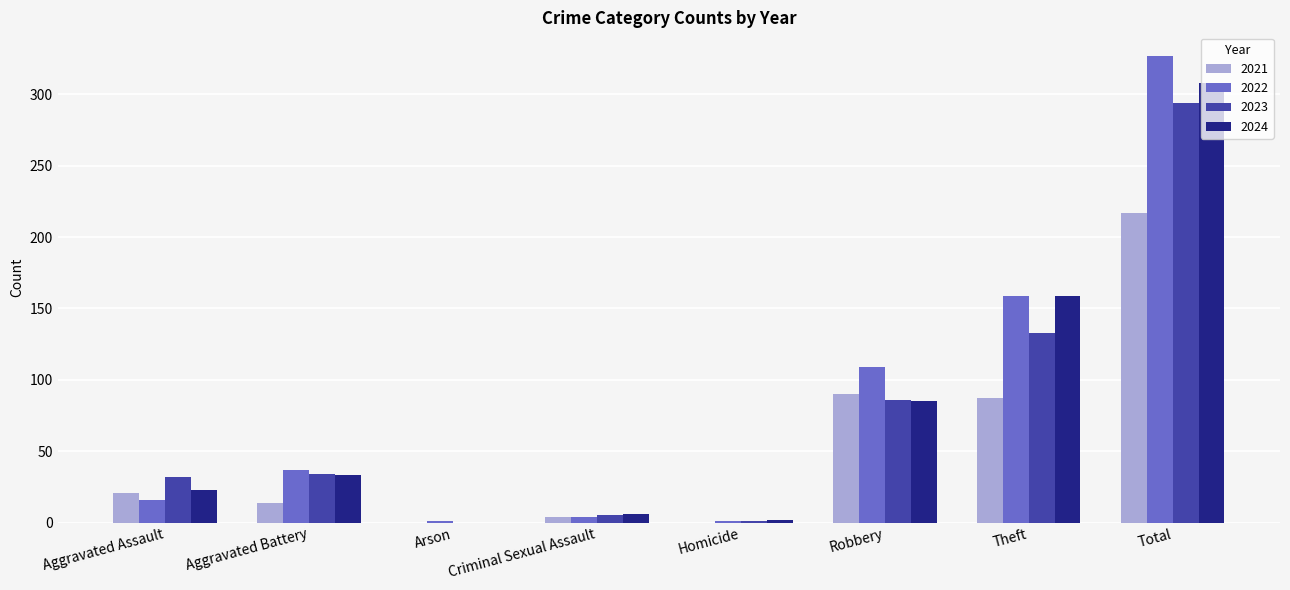

Count the number of data series in this chart.

4